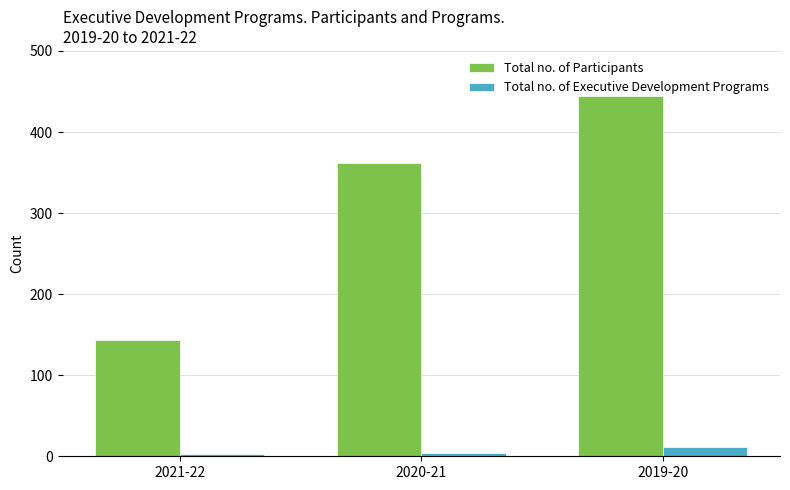

What is the minimum value for Total no. of Participants?

143